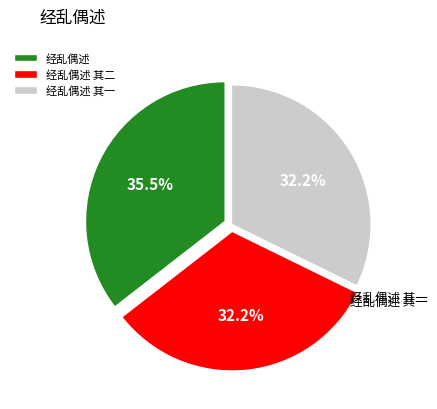

Is 经乱偶述 其二 the majority of the pie?

No